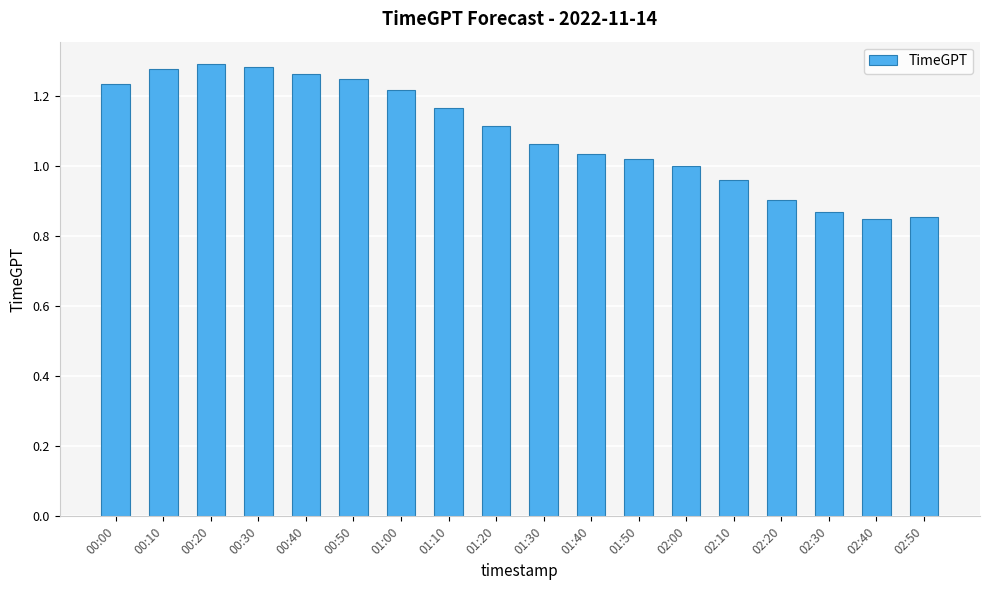

What is the change in value from 00:30 to 01:40?

-0.3